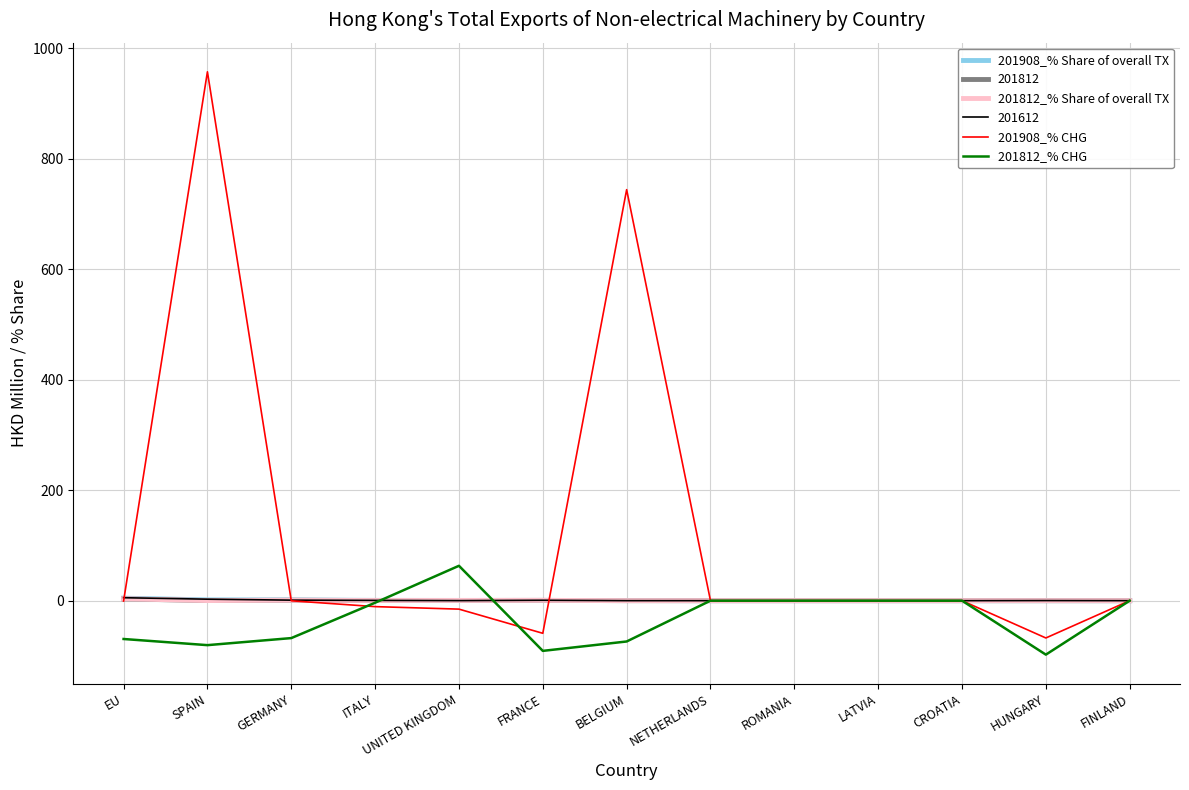

The 201812_% CHG series shows 63.1 at UNITED KINGDOM. True or false?

True